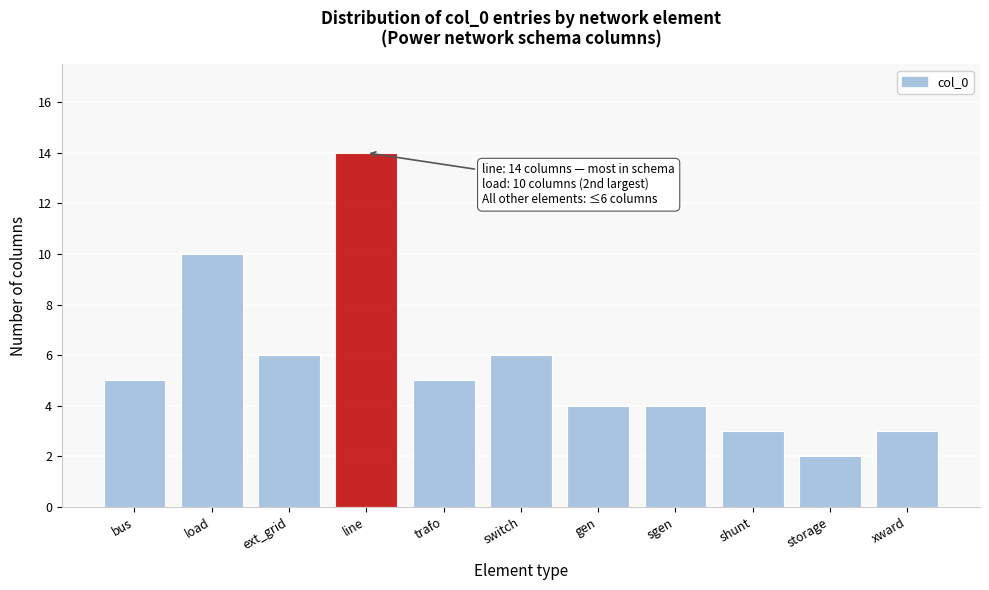

Reading left to right, list all the values displayed in this chart.

5	10	6	14	5	6	4	4	3	2	3